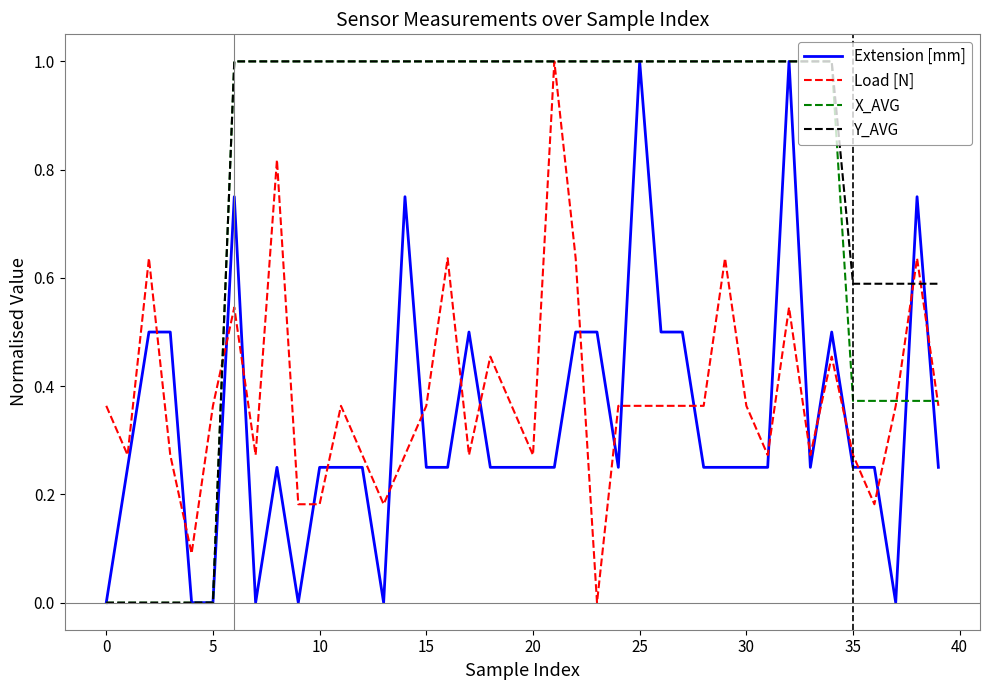

True or false: Extension [mm] and Load [N] cross at least once.

True